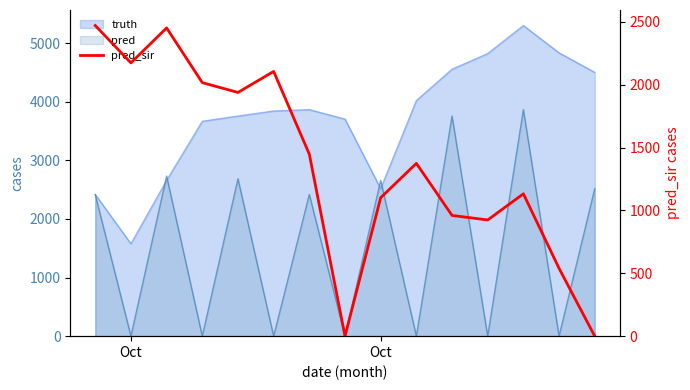

The value at 4 is 3291.1. True or false?

False